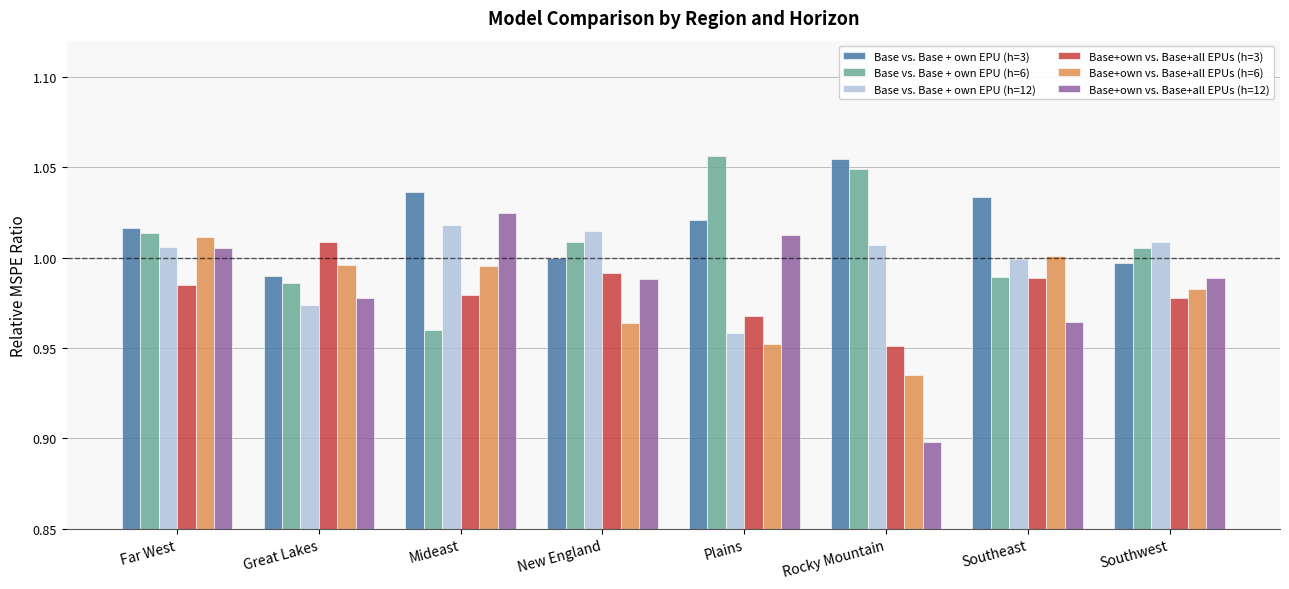

Which category has the highest value in the Base+own vs. Base+all EPUs (h=12) series?

Mideast